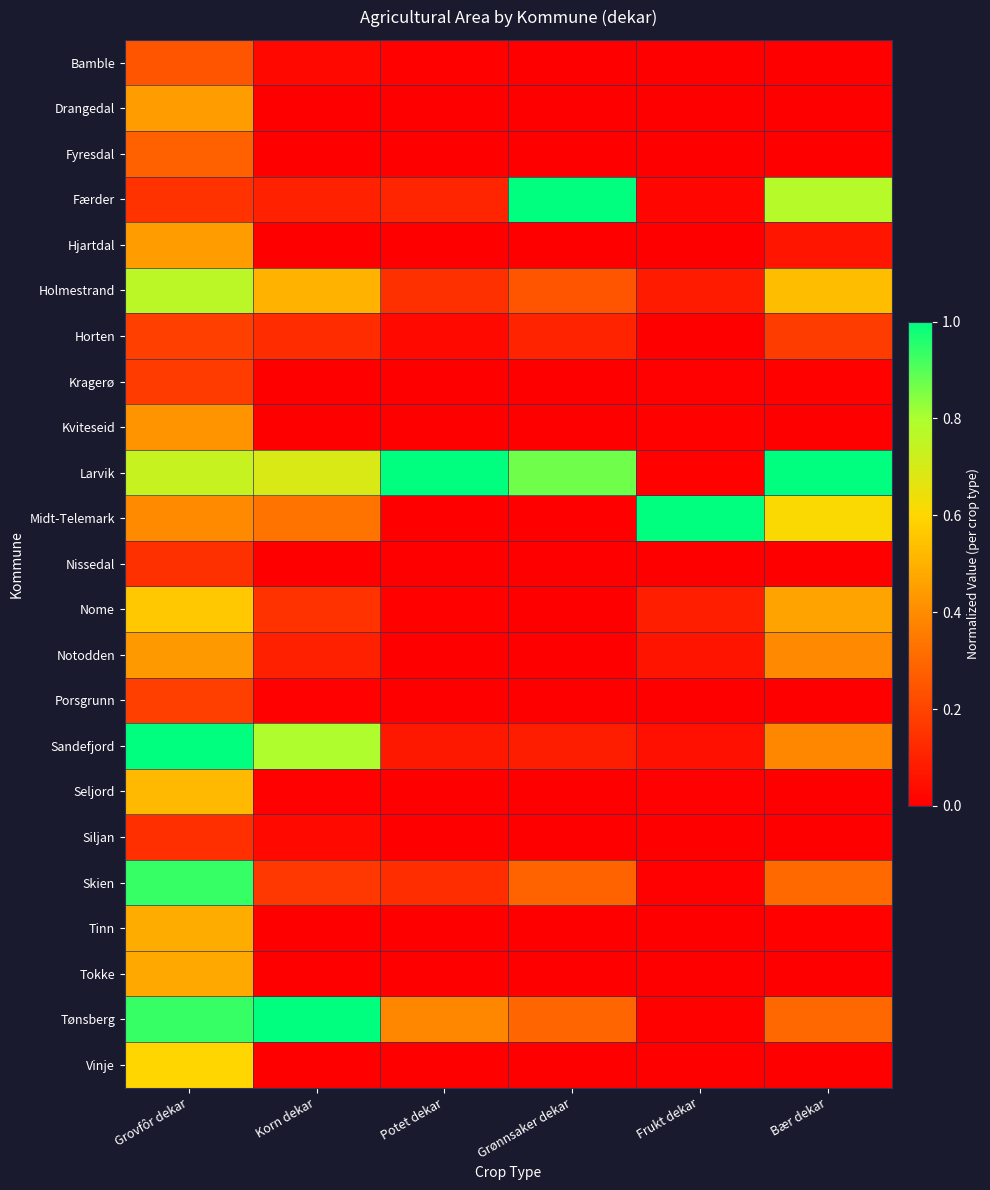

Reading left to right, extract all data points from this chart.

Bamble: Grovfôr dekar=0.2	Korn dekar=0.0	Potet dekar=0.0	Grønnsaker dekar=0.0	Frukt dekar=0.0	Bær dekar=0.0
Drangedal: Grovfôr dekar=0.4	Korn dekar=0.0	Potet dekar=0.0	Grønnsaker dekar=0.0	Frukt dekar=0.0	Bær dekar=0.0
Fyresdal: Grovfôr dekar=0.3	Korn dekar=0.0	Potet dekar=0.0	Grønnsaker dekar=0.0	Frukt dekar=0.0	Bær dekar=0.0
Færder: Grovfôr dekar=0.1	Korn dekar=0.1	Potet dekar=0.1	Grønnsaker dekar=1.0	Frukt dekar=0.0	Bær dekar=0.8
Hjartdal: Grovfôr dekar=0.4	Korn dekar=0.0	Potet dekar=0.0	Grønnsaker dekar=0.0	Frukt dekar=0.0	Bær dekar=0.1
Holmestrand: Grovfôr dekar=0.8	Korn dekar=0.5	Potet dekar=0.1	Grønnsaker dekar=0.2	Frukt dekar=0.1	Bær dekar=0.5
Horten: Grovfôr dekar=0.2	Korn dekar=0.1	Potet dekar=0.0	Grønnsaker dekar=0.1	Frukt dekar=0.0	Bær dekar=0.2
Kragerø: Grovfôr dekar=0.2	Korn dekar=0.0	Potet dekar=0.0	Grønnsaker dekar=0.0	Frukt dekar=0.0	Bær dekar=0.0
Kviteseid: Grovfôr dekar=0.4	Korn dekar=0.0	Potet dekar=0.0	Grønnsaker dekar=0.0	Frukt dekar=0.0	Bær dekar=0.0
Larvik: Grovfôr dekar=0.7	Korn dekar=0.7	Potet dekar=1.0	Grønnsaker dekar=0.9	Frukt dekar=0.0	Bær dekar=1.0
Midt-Telemark: Grovfôr dekar=0.4	Korn dekar=0.3	Potet dekar=0.0	Grønnsaker dekar=0.0	Frukt dekar=1.0	Bær dekar=0.6
Nissedal: Grovfôr dekar=0.1	Korn dekar=0.0	Potet dekar=0.0	Grønnsaker dekar=0.0	Frukt dekar=0.0	Bær dekar=0.0
Nome: Grovfôr dekar=0.6	Korn dekar=0.1	Potet dekar=0.0	Grønnsaker dekar=0.0	Frukt dekar=0.1	Bær dekar=0.5
Notodden: Grovfôr dekar=0.4	Korn dekar=0.1	Potet dekar=0.0	Grønnsaker dekar=0.0	Frukt dekar=0.1	Bær dekar=0.4
Porsgrunn: Grovfôr dekar=0.2	Korn dekar=0.0	Potet dekar=0.0	Grønnsaker dekar=0.0	Frukt dekar=0.0	Bær dekar=0.0
Sandefjord: Grovfôr dekar=1.0	Korn dekar=0.8	Potet dekar=0.1	Grønnsaker dekar=0.1	Frukt dekar=0.0	Bær dekar=0.4
Seljord: Grovfôr dekar=0.5	Korn dekar=0.0	Potet dekar=0.0	Grønnsaker dekar=0.0	Frukt dekar=0.0	Bær dekar=0.0
Siljan: Grovfôr dekar=0.1	Korn dekar=0.0	Potet dekar=0.0	Grønnsaker dekar=0.0	Frukt dekar=0.0	Bær dekar=0.0
Skien: Grovfôr dekar=0.9	Korn dekar=0.2	Potet dekar=0.1	Grønnsaker dekar=0.3	Frukt dekar=0.0	Bær dekar=0.3
Tinn: Grovfôr dekar=0.5	Korn dekar=0.0	Potet dekar=0.0	Grønnsaker dekar=0.0	Frukt dekar=0.0	Bær dekar=0.0
Tokke: Grovfôr dekar=0.5	Korn dekar=0.0	Potet dekar=0.0	Grønnsaker dekar=0.0	Frukt dekar=0.0	Bær dekar=0.0
Tønsberg: Grovfôr dekar=0.9	Korn dekar=1.0	Potet dekar=0.4	Grønnsaker dekar=0.3	Frukt dekar=0.0	Bær dekar=0.3
Vinje: Grovfôr dekar=0.6	Korn dekar=0.0	Potet dekar=0.0	Grønnsaker dekar=0.0	Frukt dekar=0.0	Bær dekar=0.0